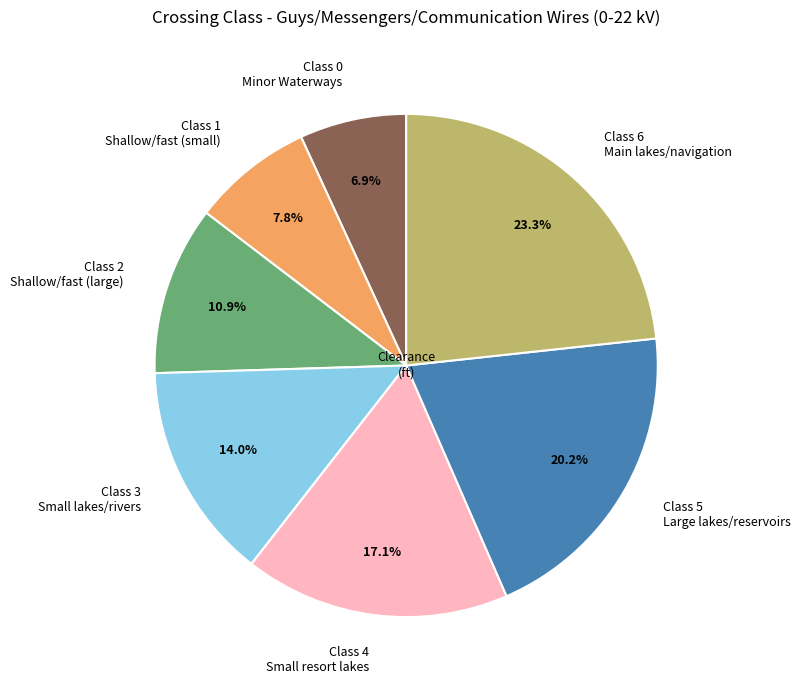

Between Class 1 Shallow/fast (small) and Class 3 Small lakes/rivers, which is larger?

Class 3 Small lakes/rivers